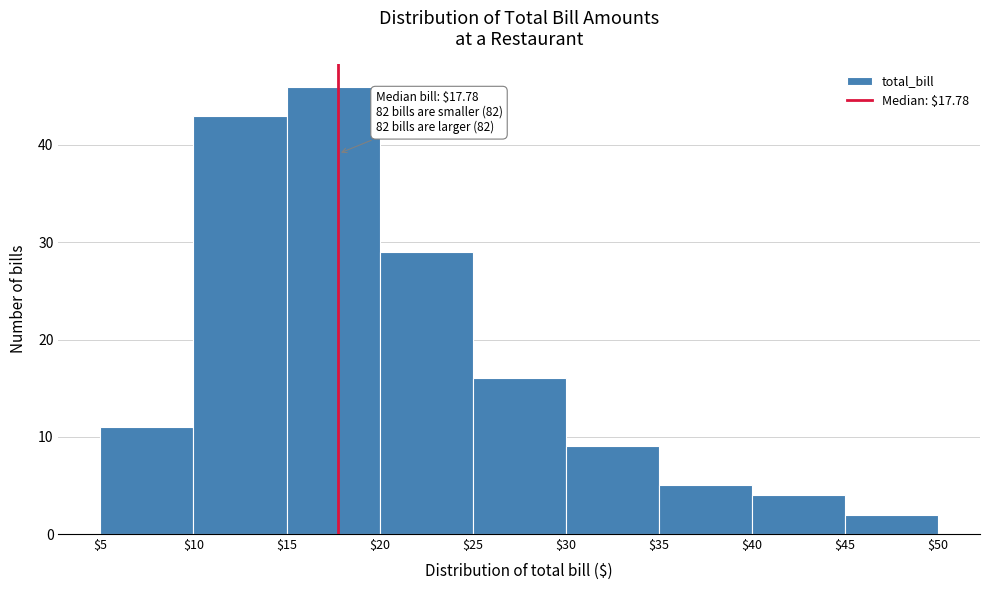

Which range on the x-axis has the tallest bar?

$15 to $20